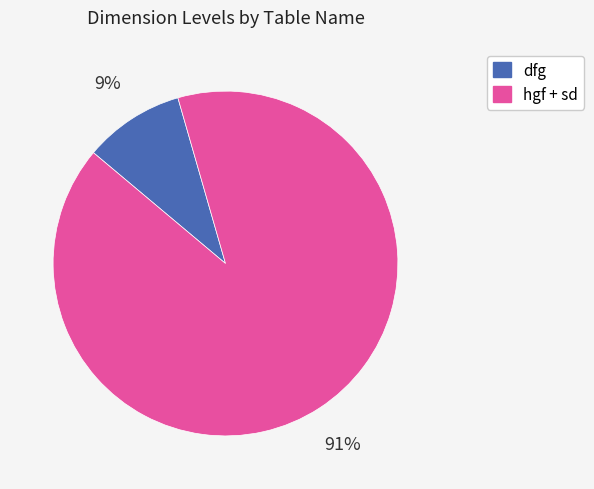

Does any single category account for the majority?

Yes